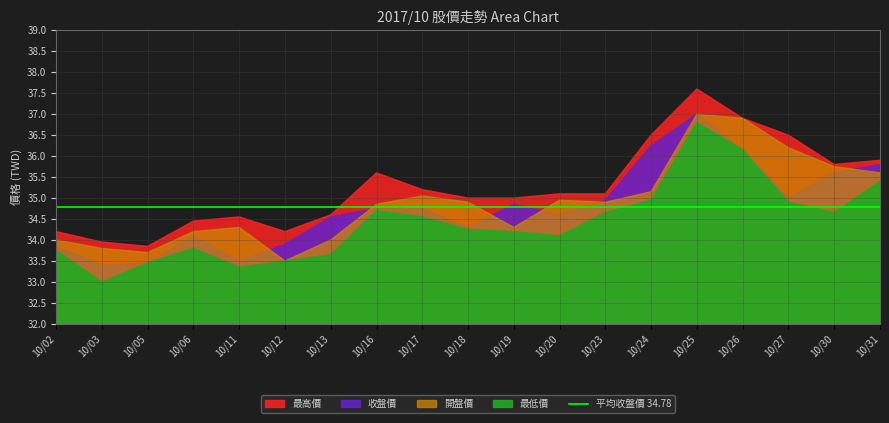

Where is 收盤價 nearest to the value 35?

10/27